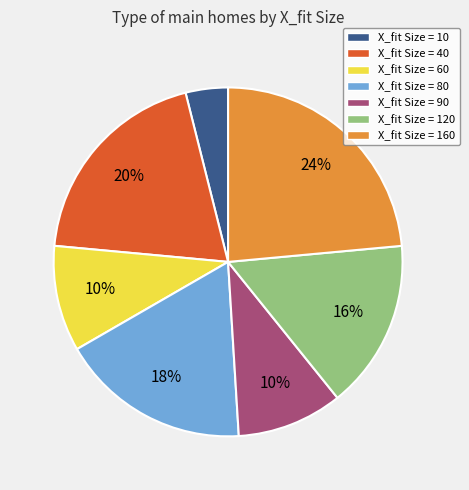

How many segments does this pie chart have?

7